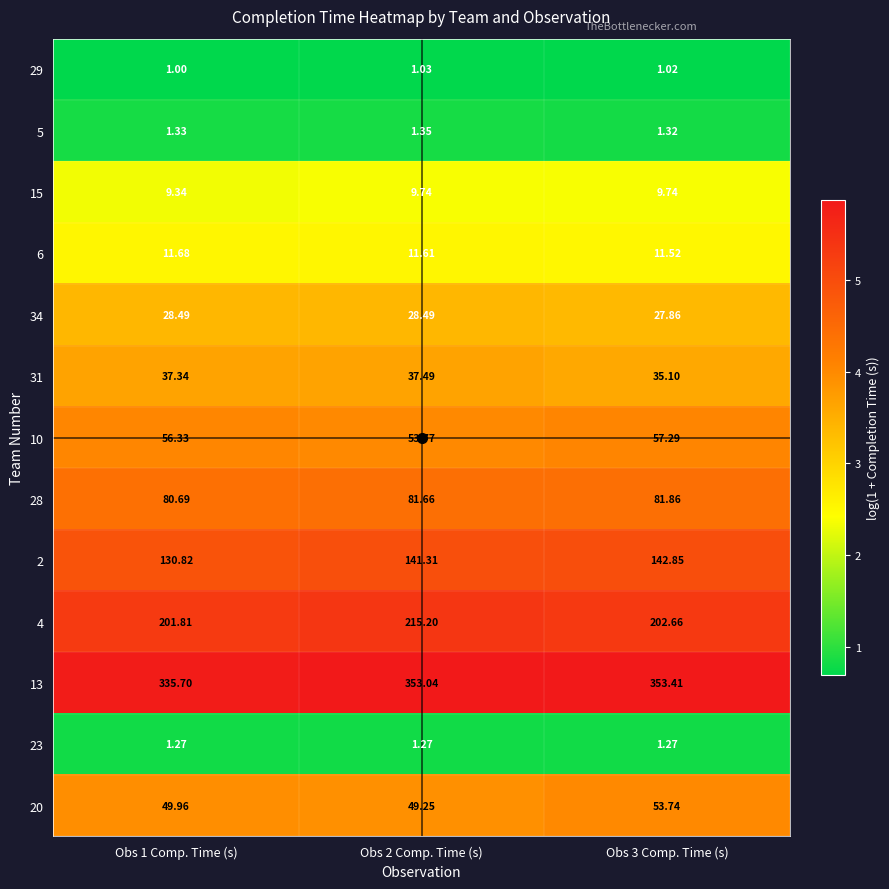

Is the value of 20 at Obs 2 Comp. Time (s) greater than the value of 5 at Obs 3 Comp. Time (s)?

Yes